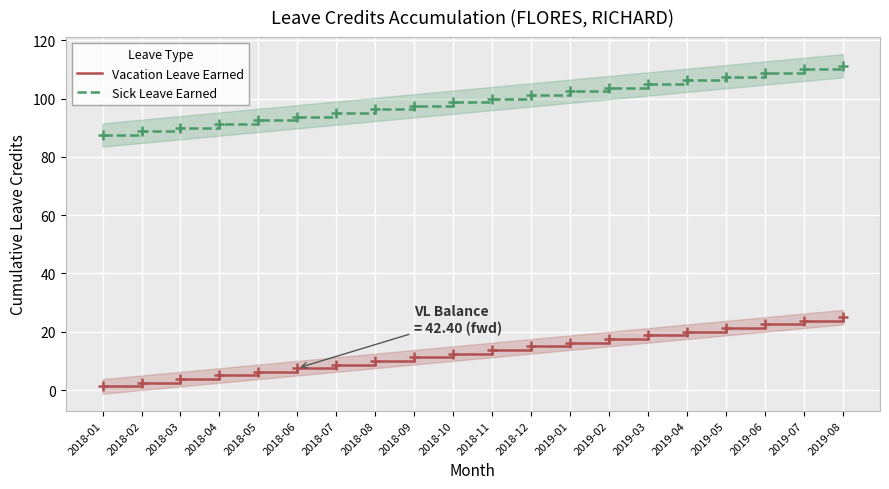

Reading left to right, extract all data points from this chart.

Vacation Leave Earned: 1.2	2.5	3.8	5.0	6.2	7.5	8.8	10.0	11.2	12.5	13.8	15.0	16.2	17.5	18.8	20.0	21.2	22.5	23.8	25.0
Sick Leave Earned: 87.5	88.8	90.0	91.2	92.5	93.8	95.0	96.2	97.5	98.8	100.0	101.2	102.5	103.8	105.0	106.2	107.5	108.8	110.0	111.2